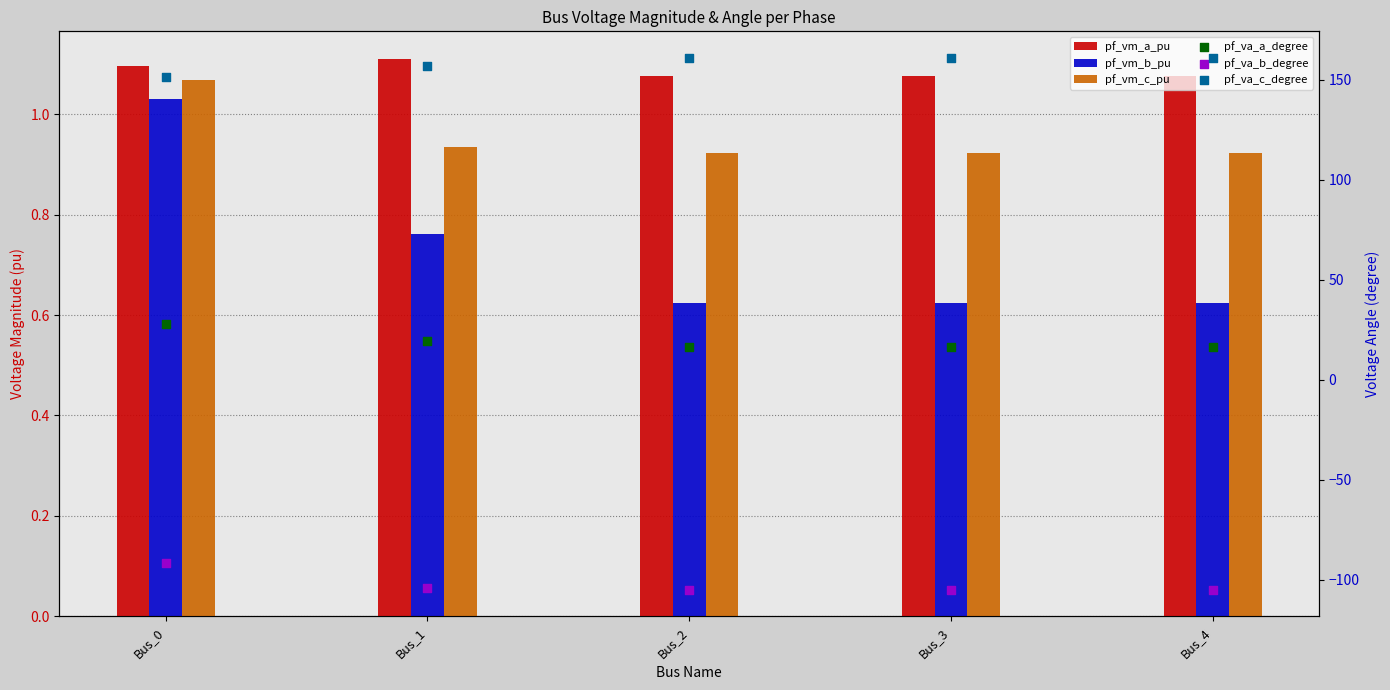

At how many categories does at least one series exceed 99?

5